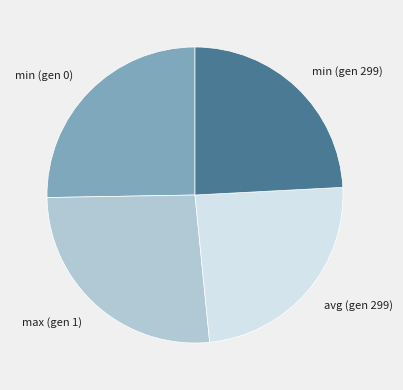

Is it true that max (gen 1) is 26% of the pie?

True